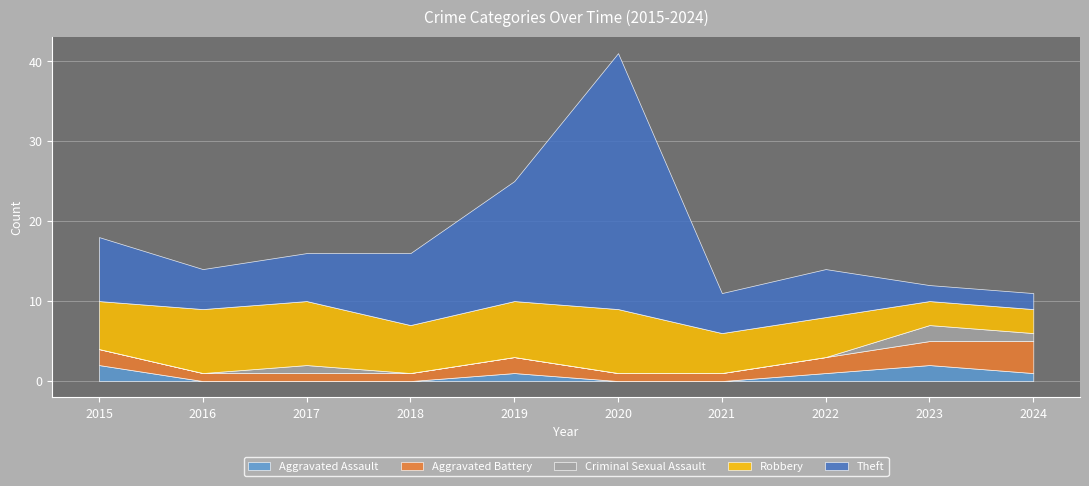

What is the total value across all series at 2020?

41